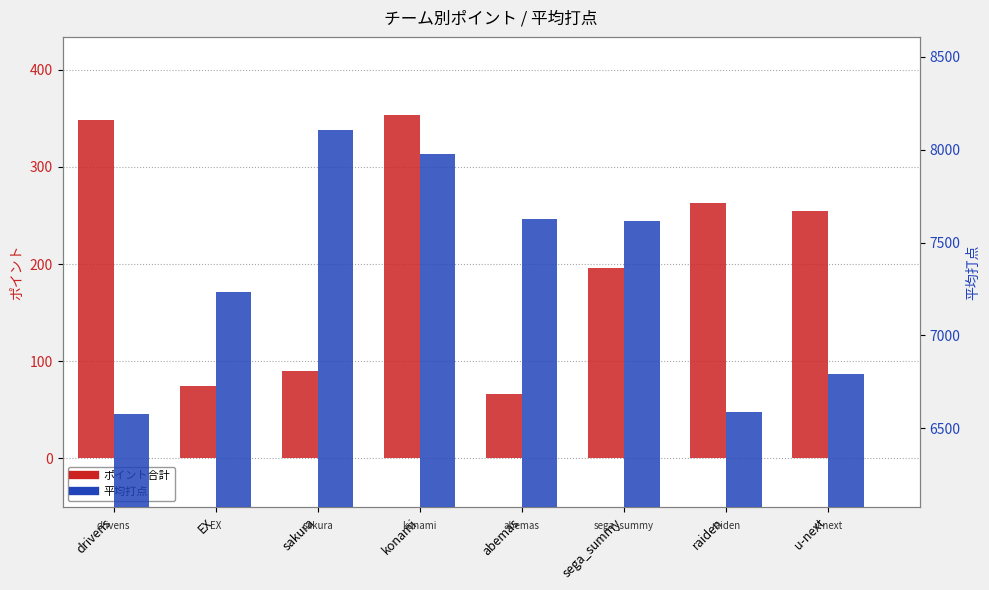

Which has a higher value, sega_summy or u-next?

u-next